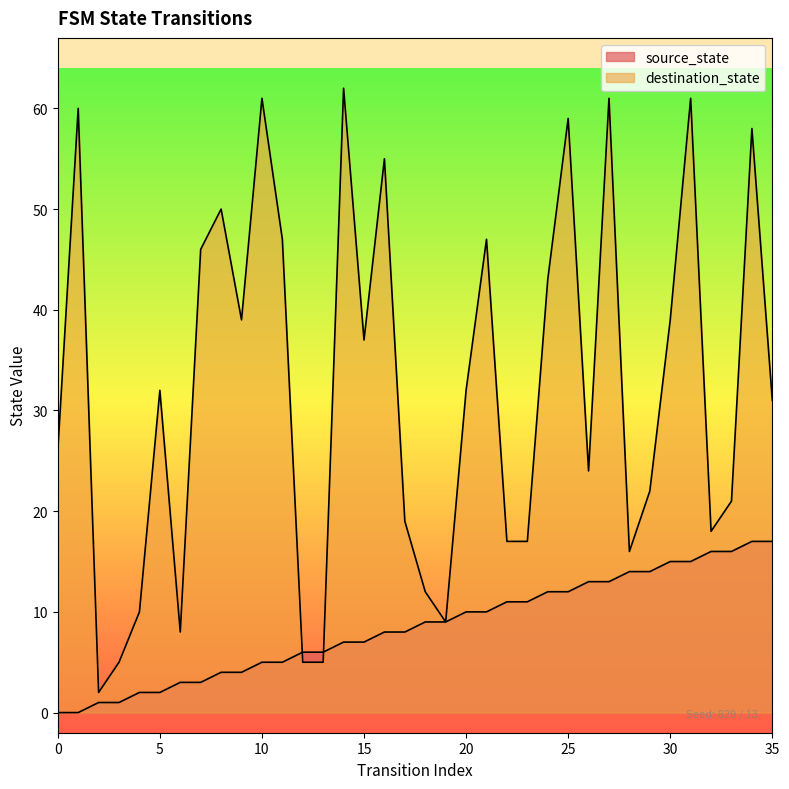

Which series has the largest total across all categories?

destination_state